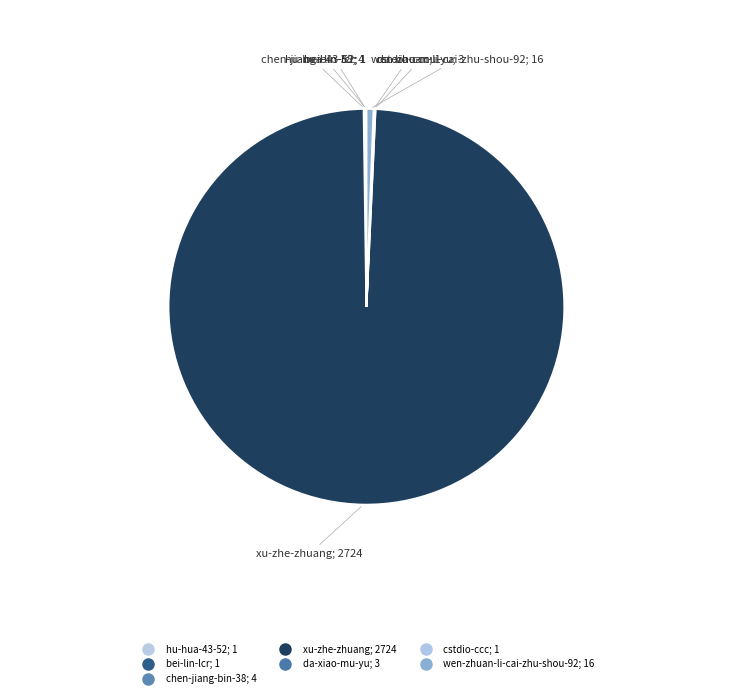

To the nearest percent, what is the difference between the largest and smallest slice percentages?

99%